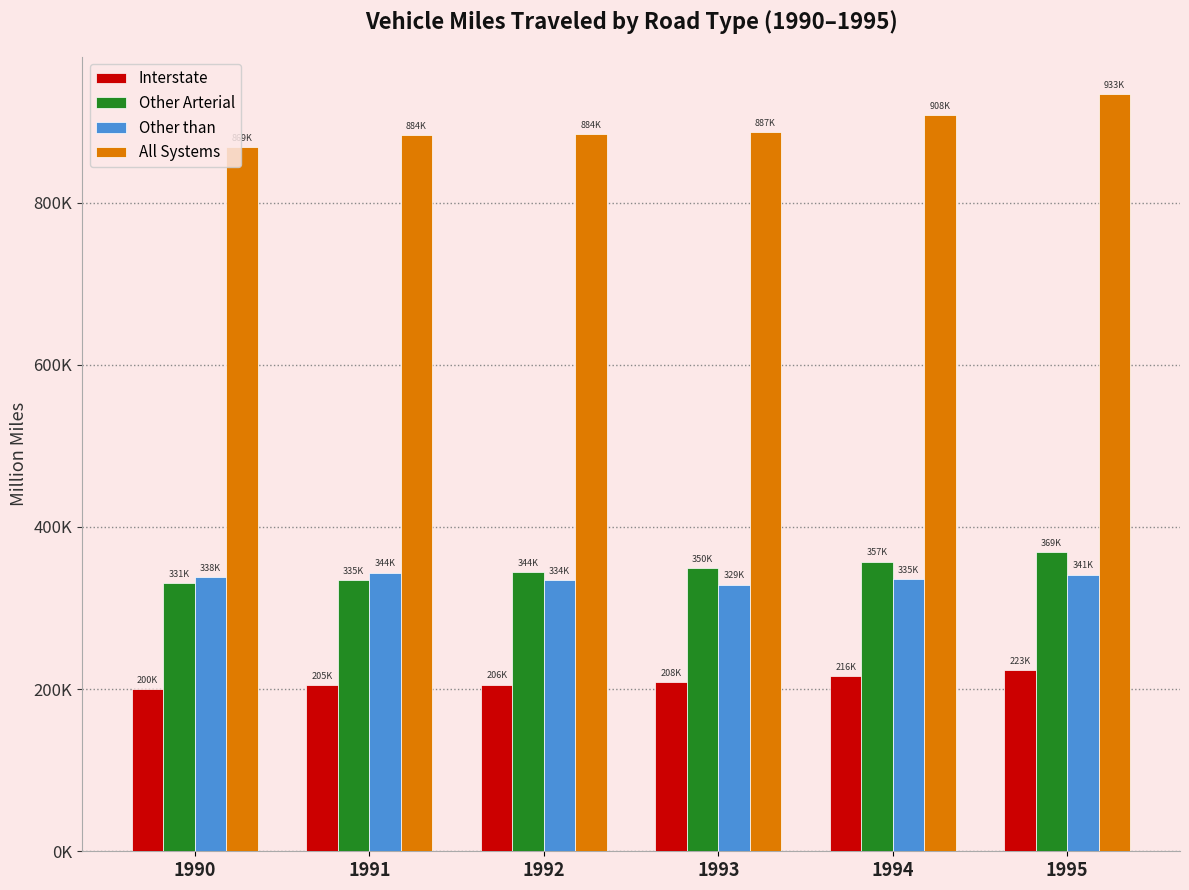

True or false: Interstate has a value of 294765.4 at 1992.

False